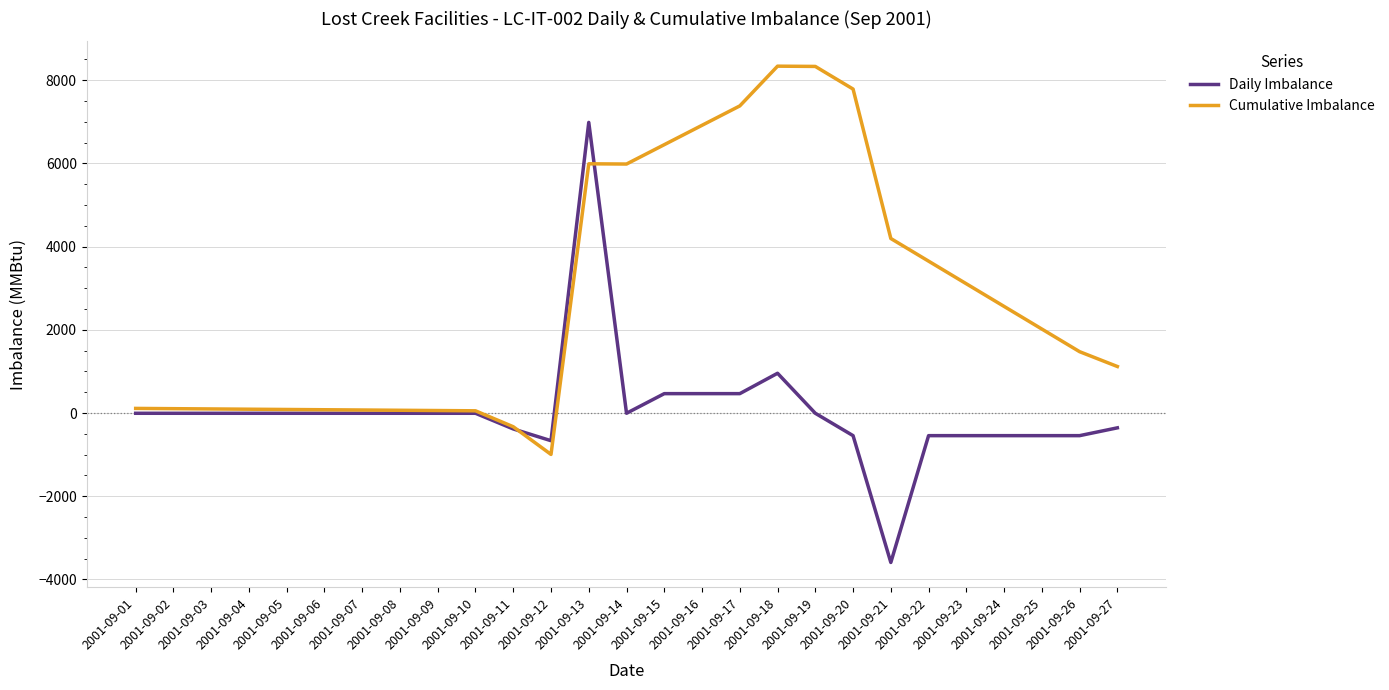

What is the greatest value displayed?

8339.2